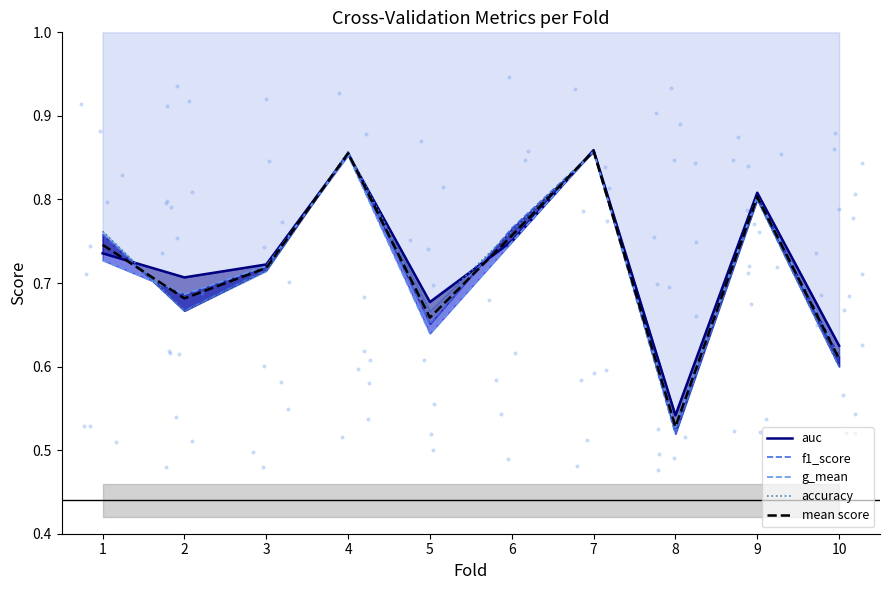

What is the total value across all series at 4?

4.3